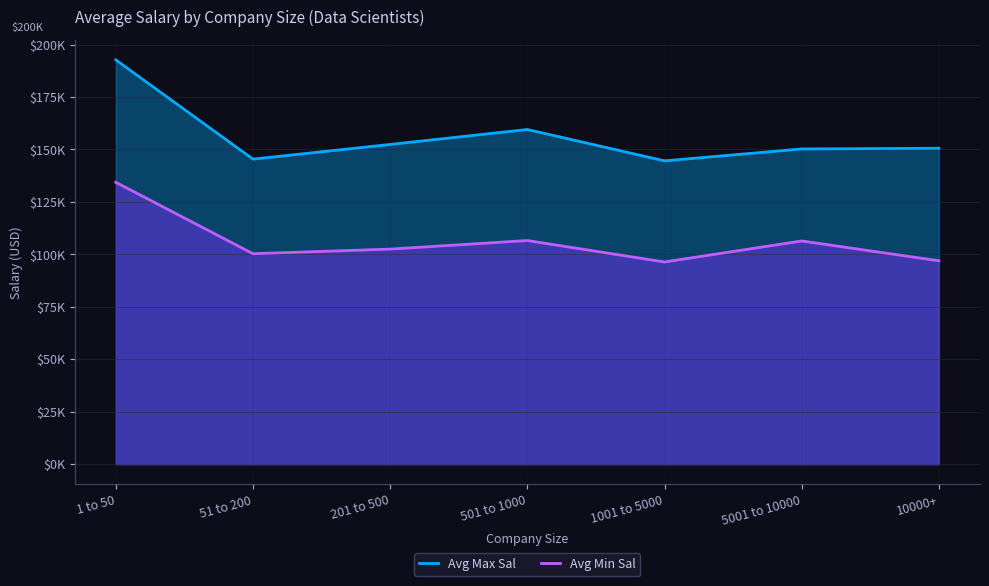

In Avg Min Sal, how many points are lower than both neighbors (excluding endpoints)?

2